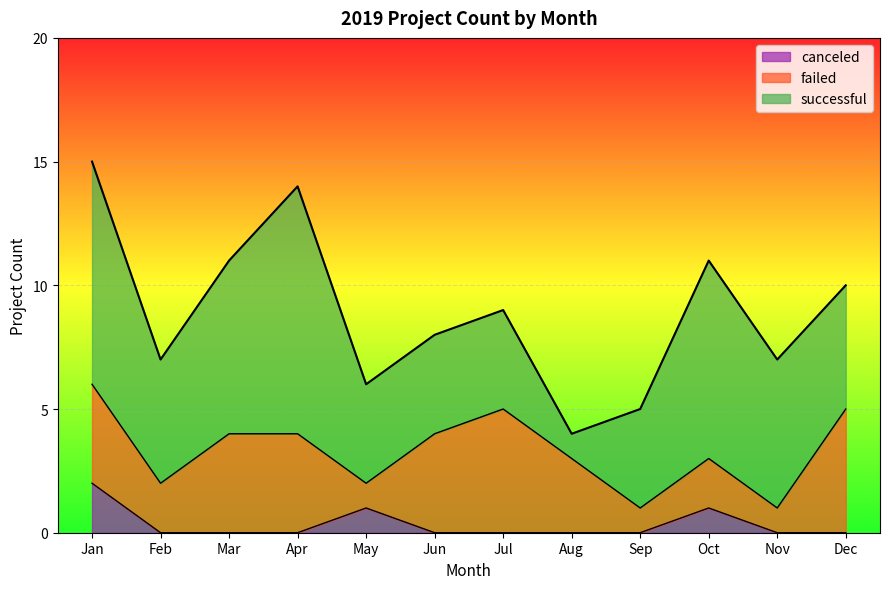

Rank the categories by successful value from lowest to highest.

Aug, May, Jun, Jul, Sep, Feb, Dec, Nov, Mar, Oct, Jan, Apr